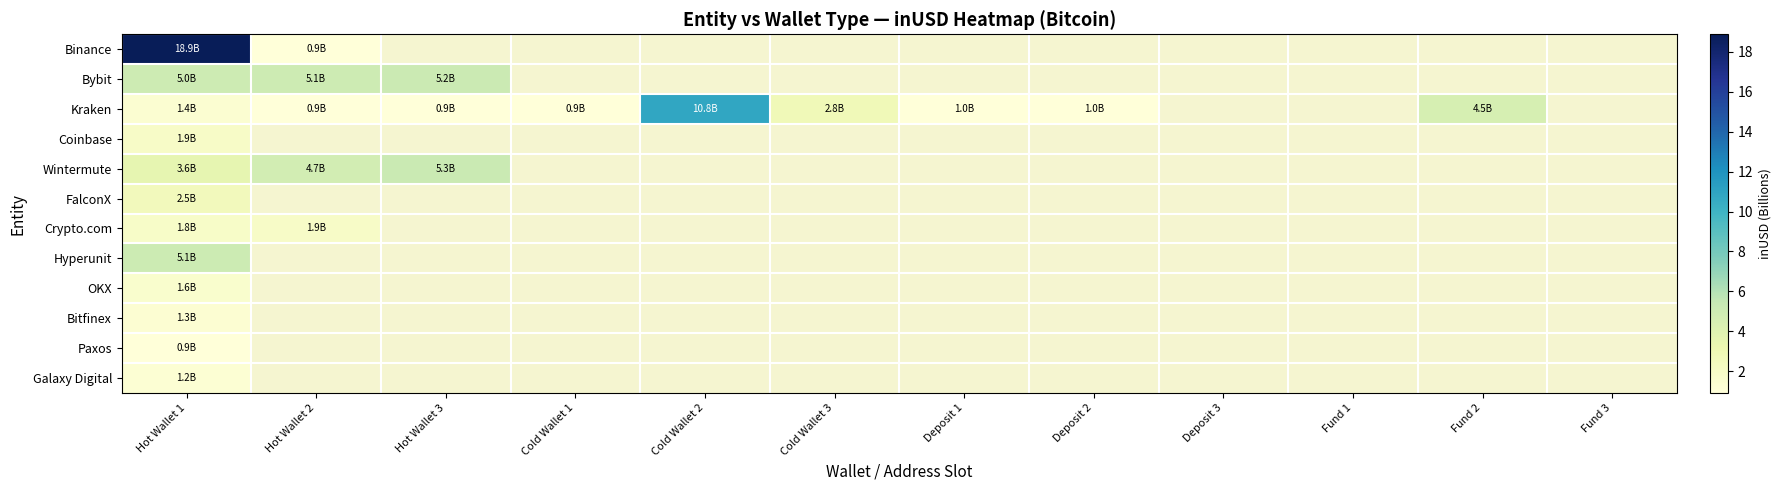

What is the maximum value shown in the chart?

18.9